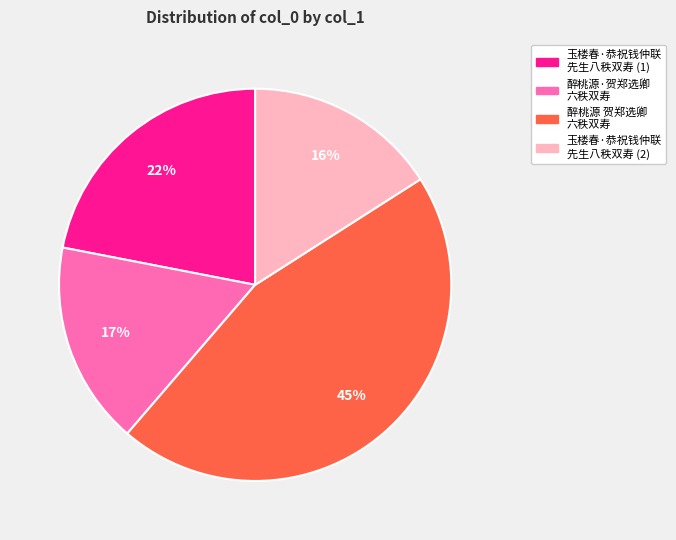

To the nearest percent, what is the average slice percentage?

25%